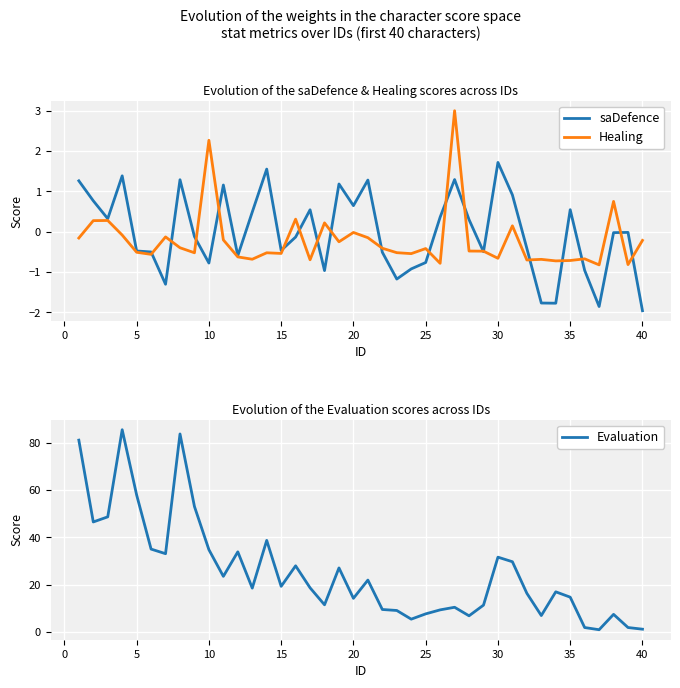

In saDefence, how many points are higher than both neighbors (excluding endpoints)?

11